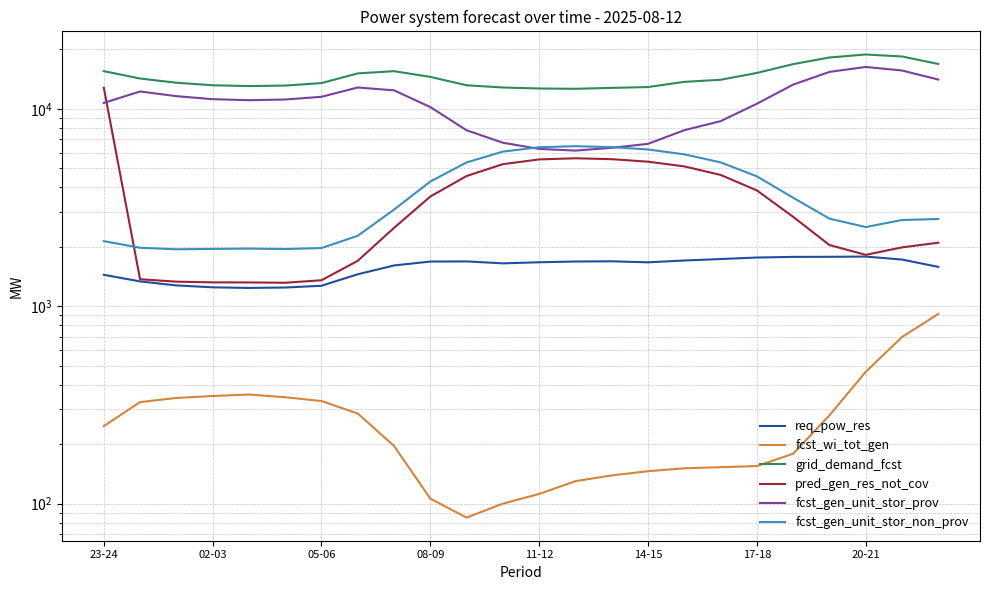

At which category is the sum across all series the highest?

23-24